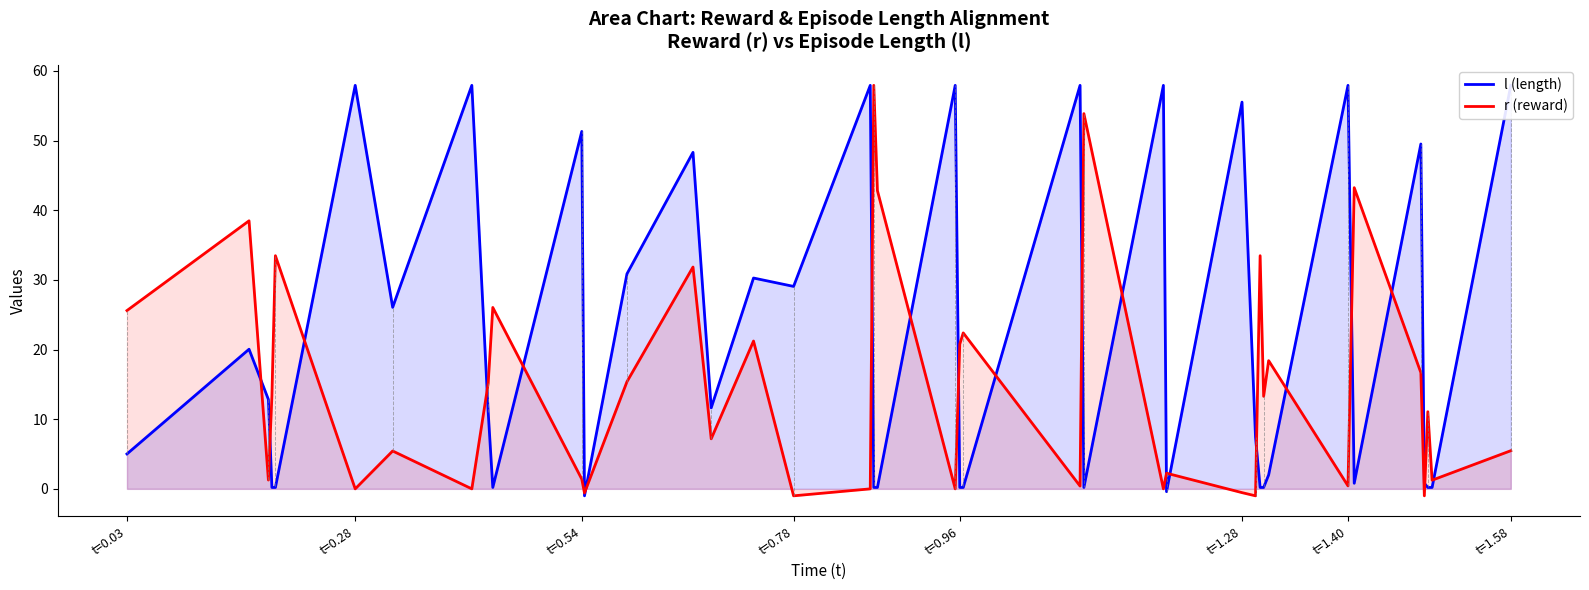

In l (length), how many points are lower than both neighbors (excluding endpoints)?

8